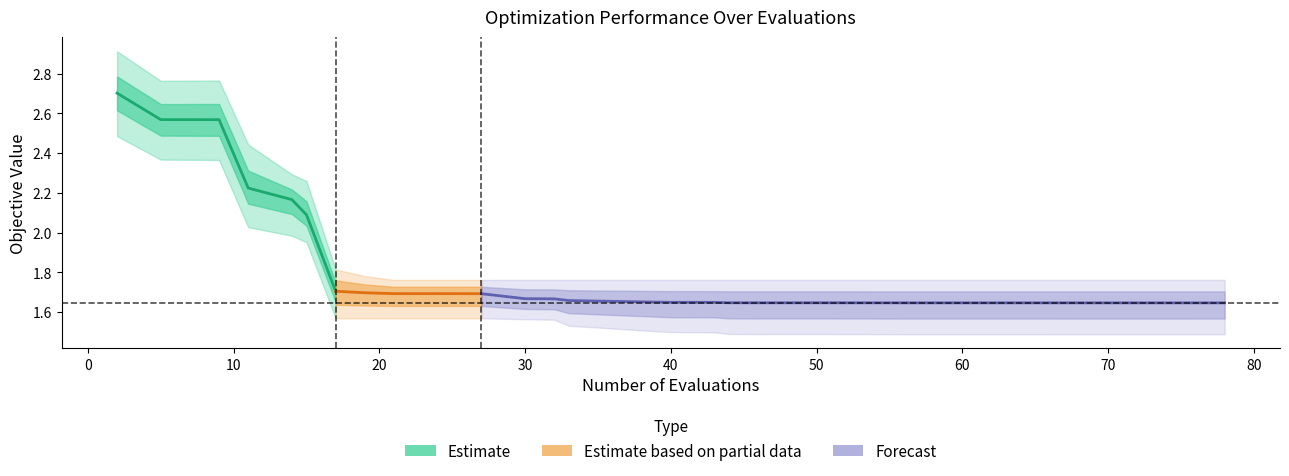

Is it true that worst equals 0.4 at 37?

False